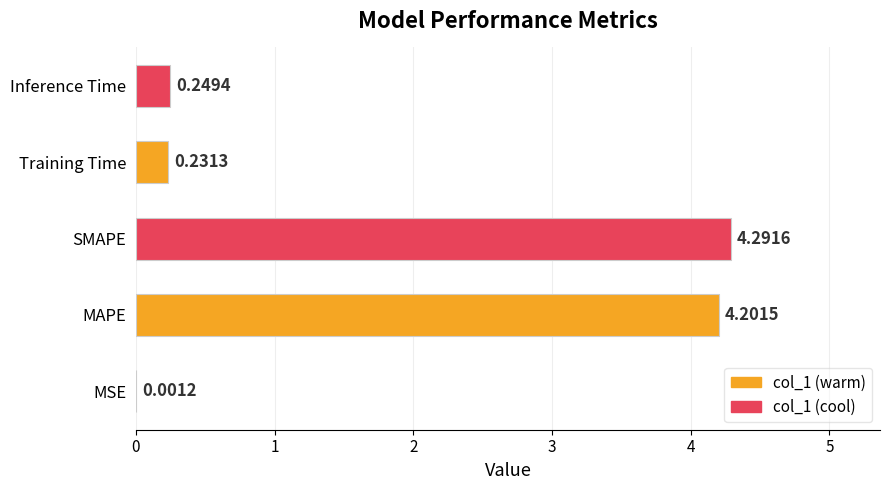

What is the sum of the values at SMAPE and Inference Time?

4.5